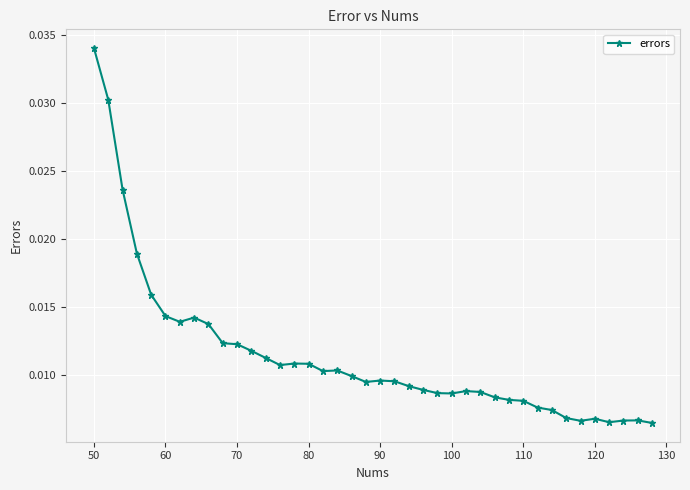

What is the sum of all values?

0.5